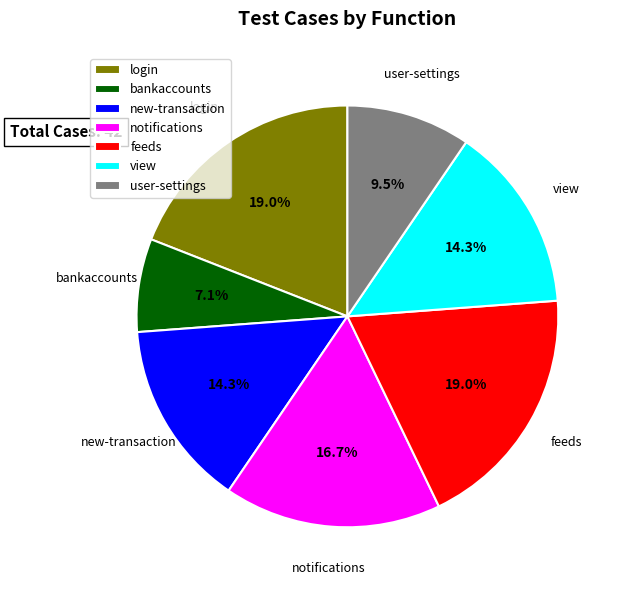

How much of the chart is everything except bankaccounts?

92.9%